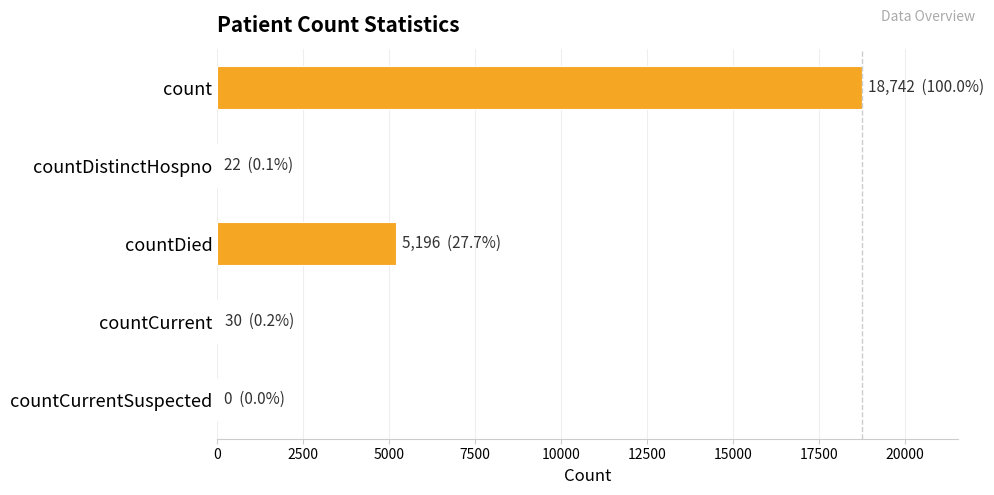

How many data points does each series have?

5